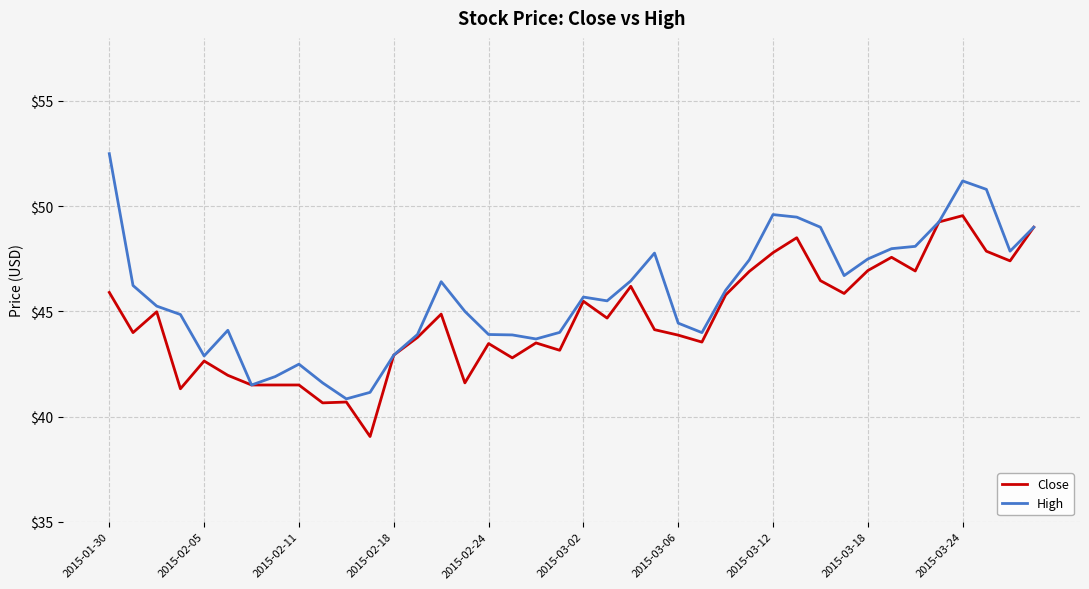

What is the highest value of the High series?

52.5